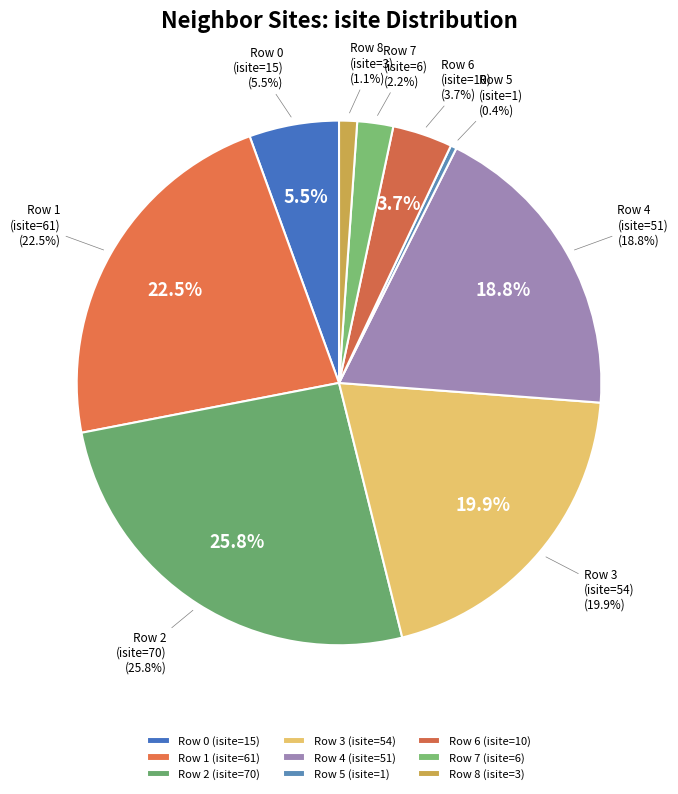

What percentage is NOT represented by 4 (O1, isite=51)?

81.2%